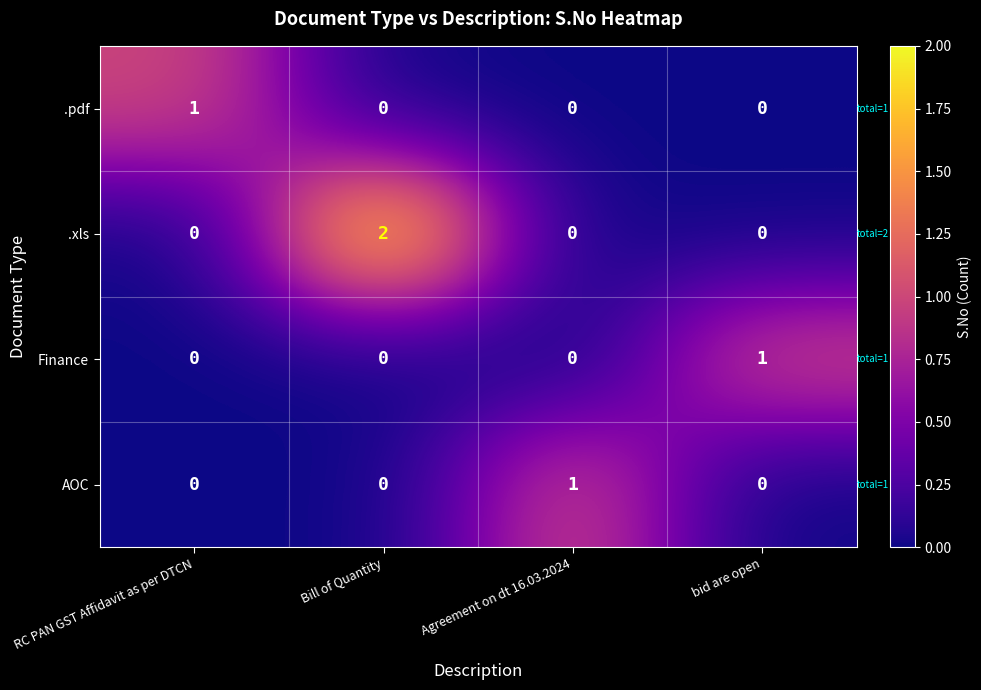

The .xls series shows 2 at Bill of Quantity. True or false?

True